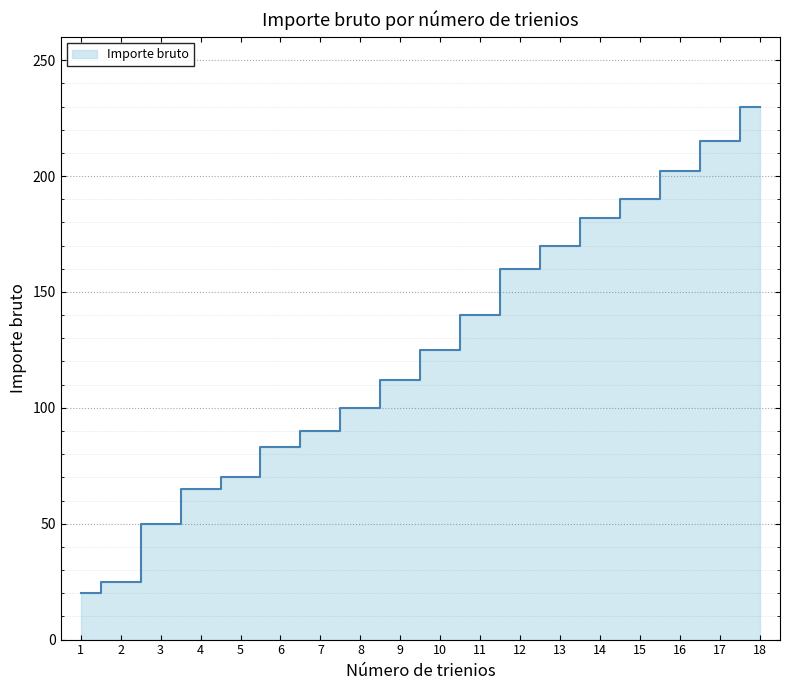

What is the value of the 15th point from the left?

190